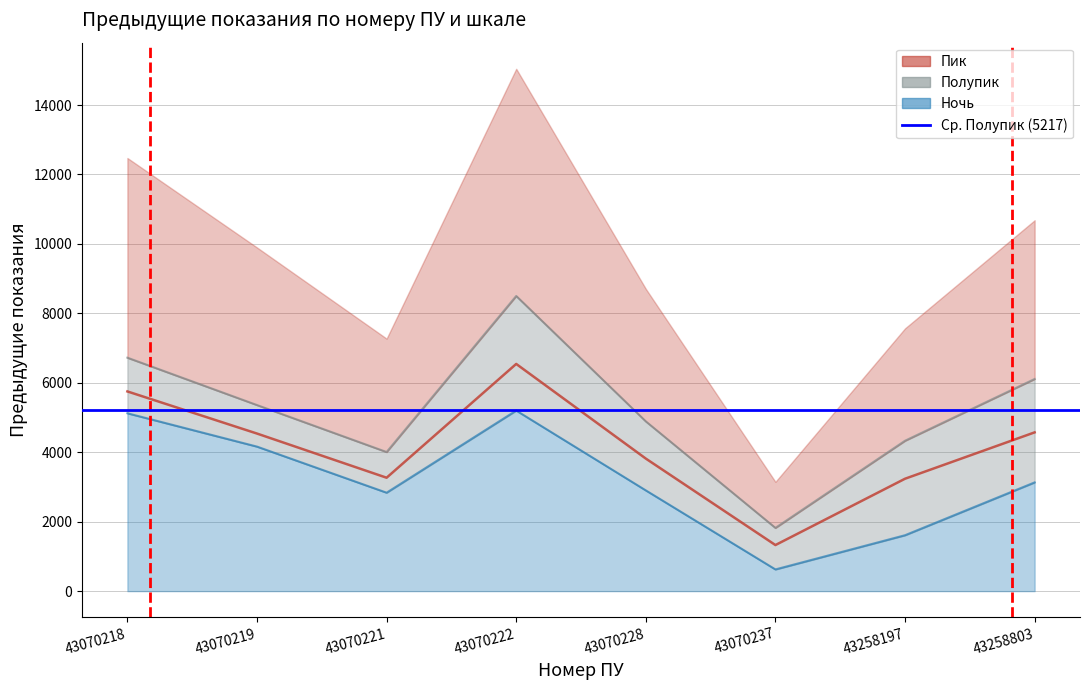

At which label does Пик first exceed 4538?

43070218